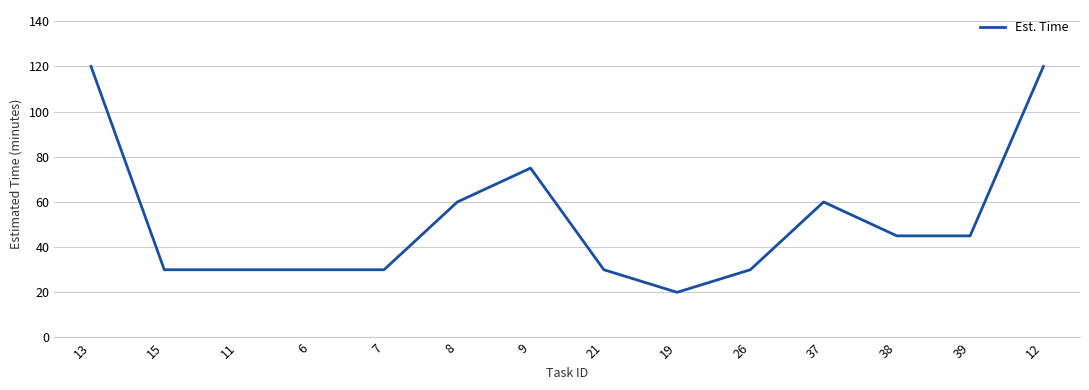

Where is the data nearest to the value 70?

9